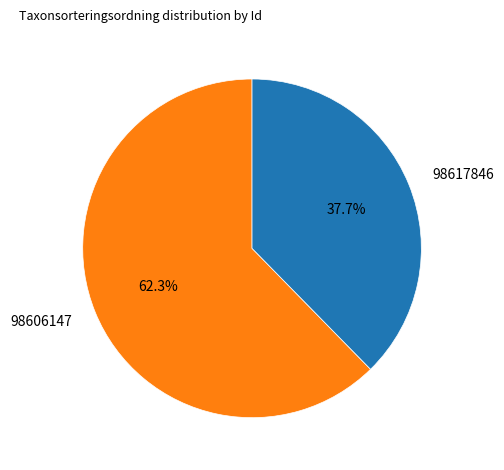

What is the largest slice in the pie chart?

98606147